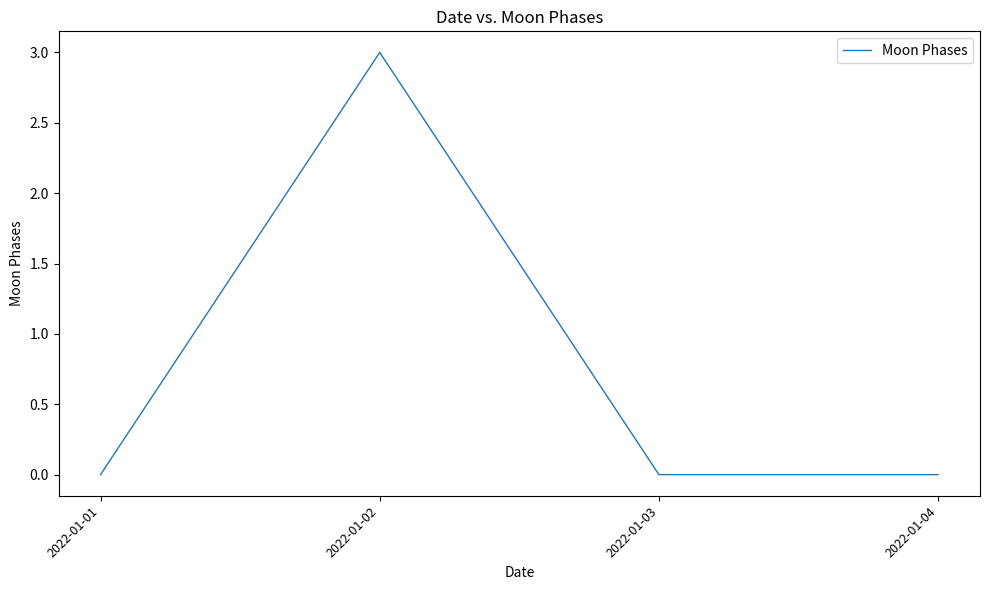

Which category has the highest value across all series?

2022-01-02